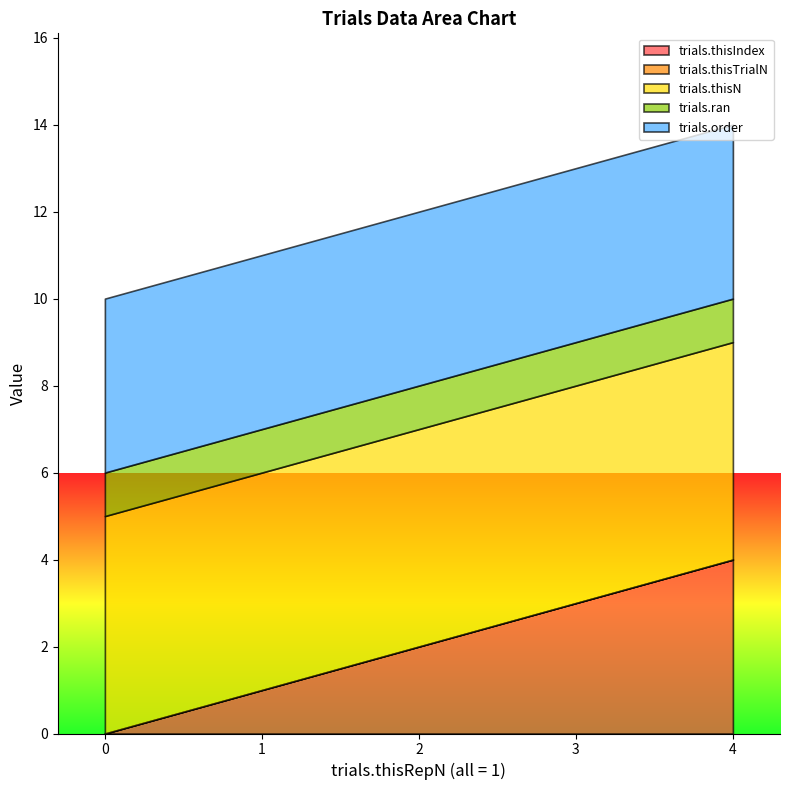

True or false: trials.order and trials.thisIndex cross at least once.

False